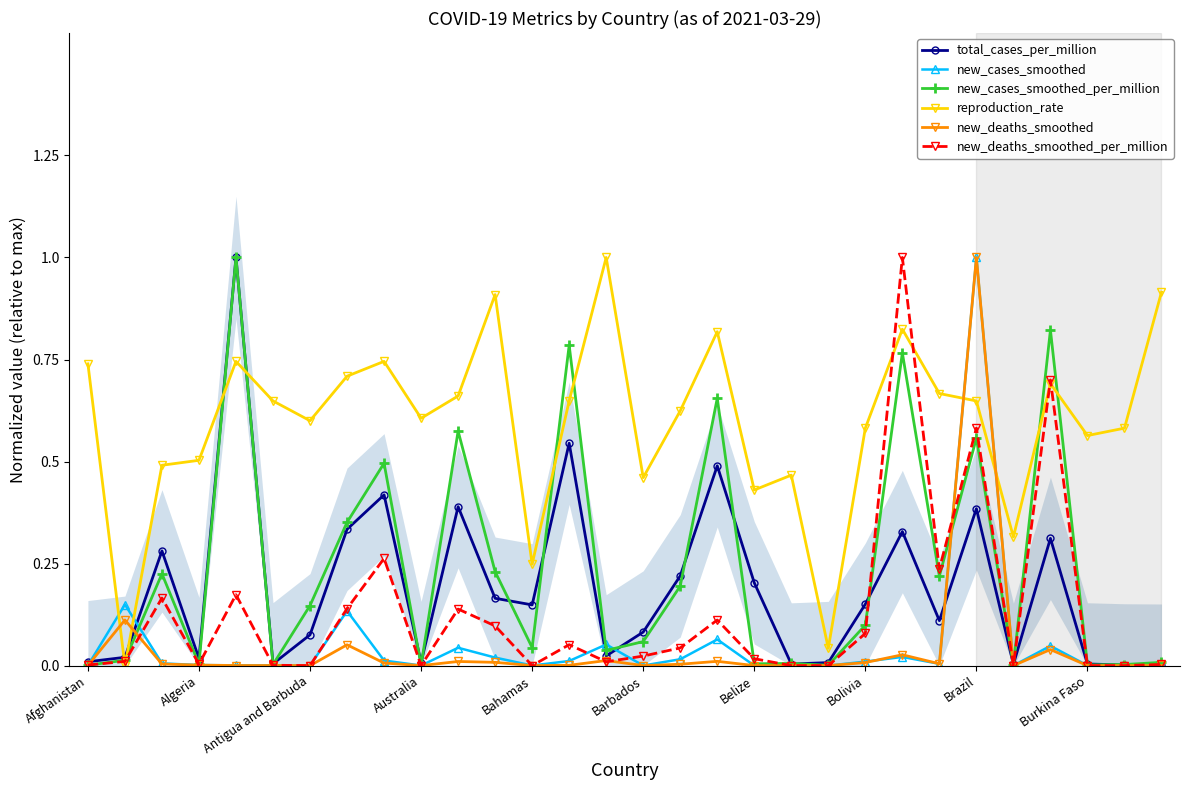

The new_deaths_smoothed series shows 0.5 at Burkina Faso. True or false?

False